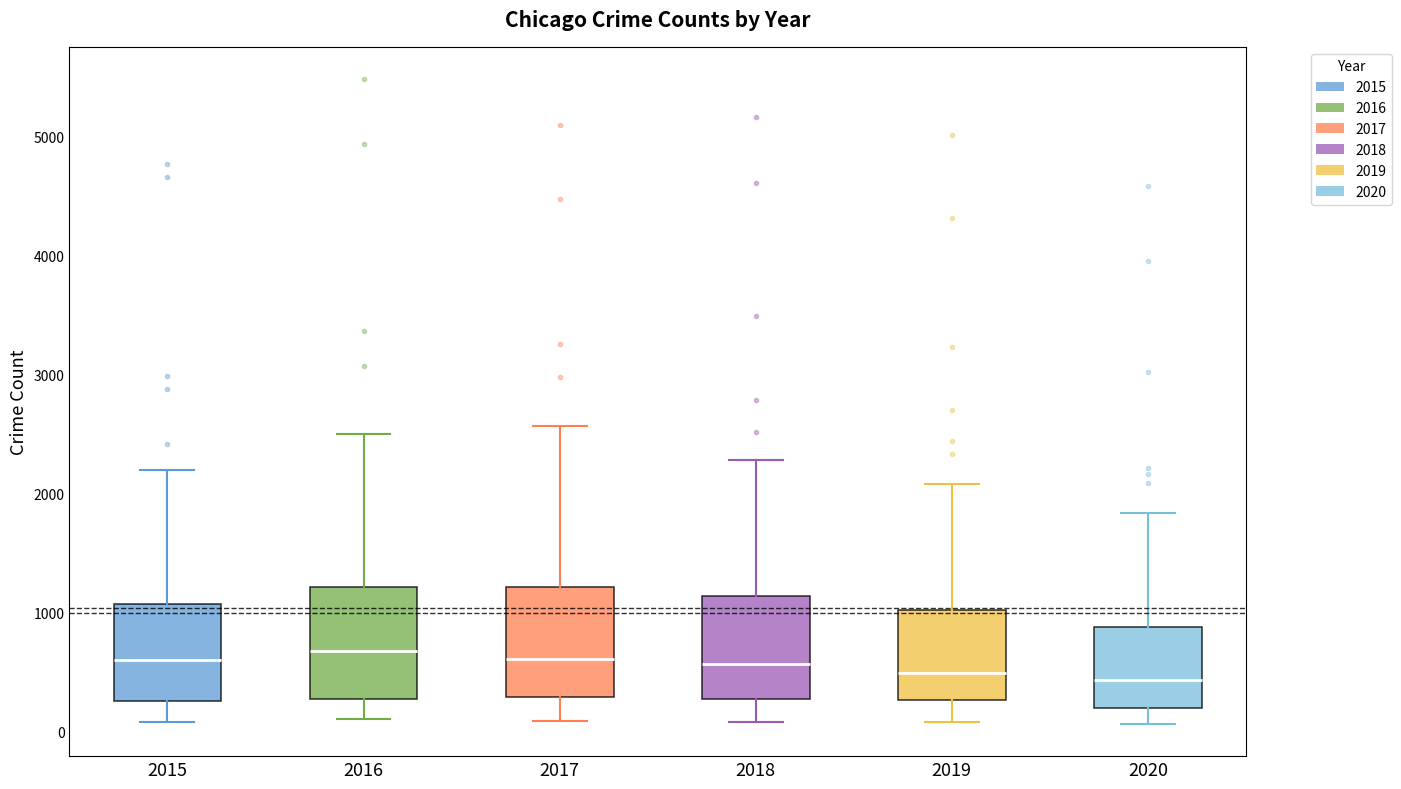

Reading left to right, read every box against the y-axis: the position of its median line, the range the box covers, and the ends of its whiskers. The values are not printed on the chart, so give them approximately, as read against the axis.

2015: median 600, box 300 to 1100, whiskers 100 to 2200
2016: median 700, box 300 to 1200, whiskers 100 to 2500
2017: median 600, box 300 to 1200, whiskers 100 to 2600
2018: median 600, box 300 to 1100, whiskers 100 to 2300
2019: median 500, box 300 to 1000, whiskers 100 to 2100
2020: median 400, box 200 to 900, whiskers 100 to 1800